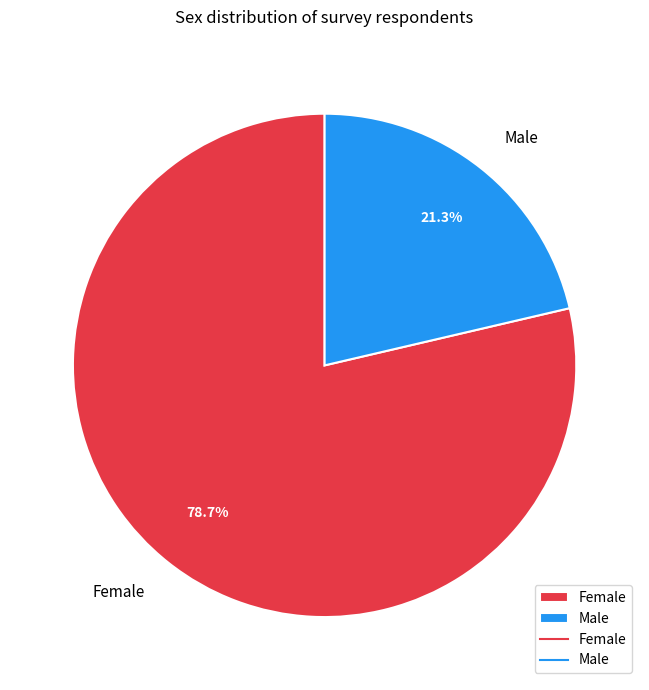

Count the number of slices in the pie.

2